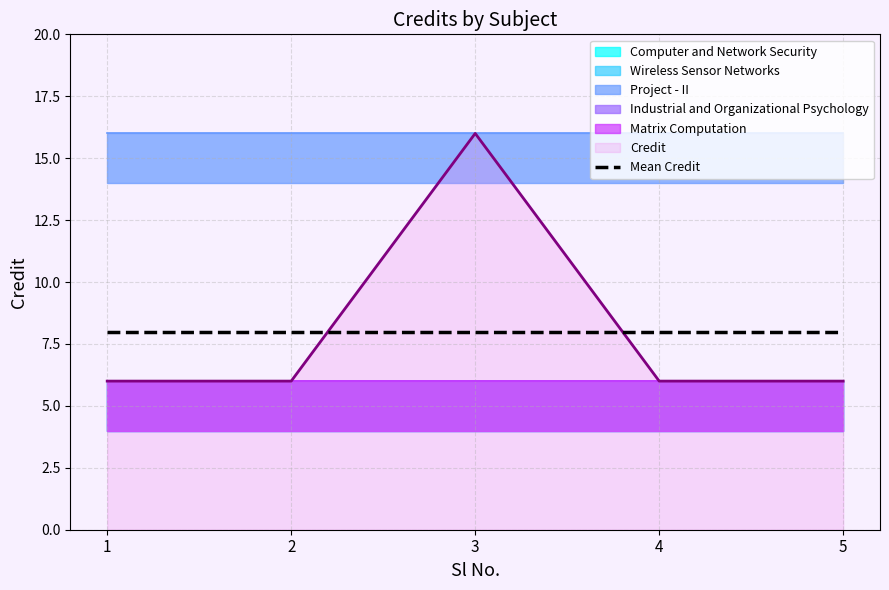

At which category does the chart reach its minimum across all series?

1